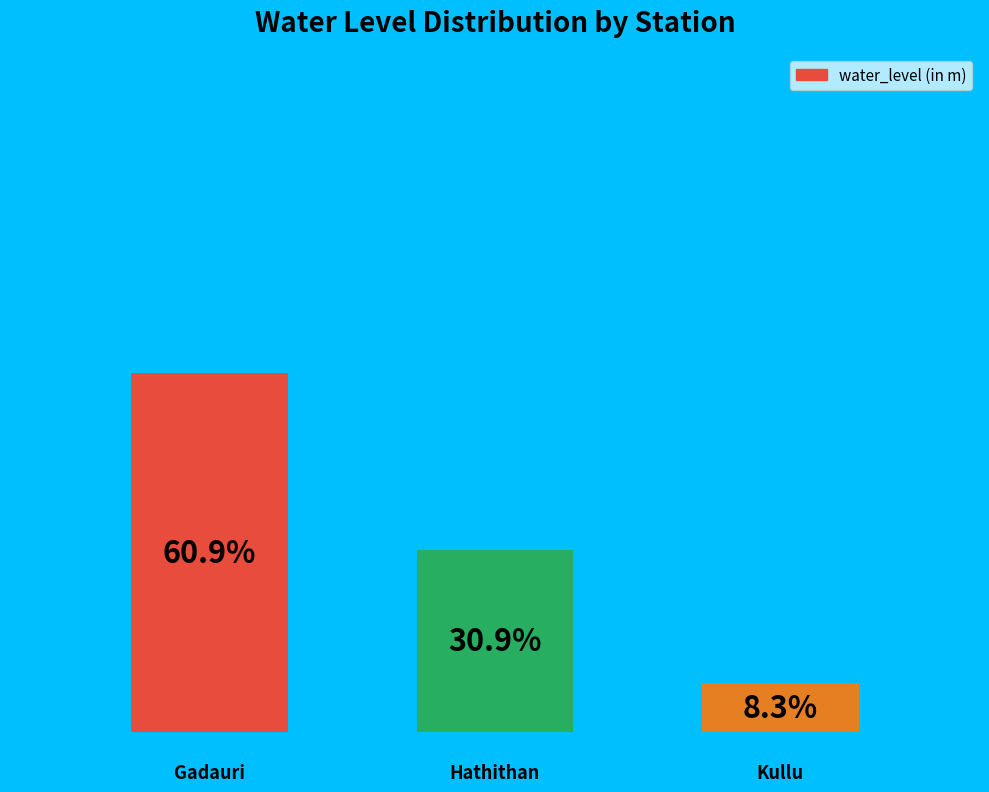

Does the chart contain any negative values?

No